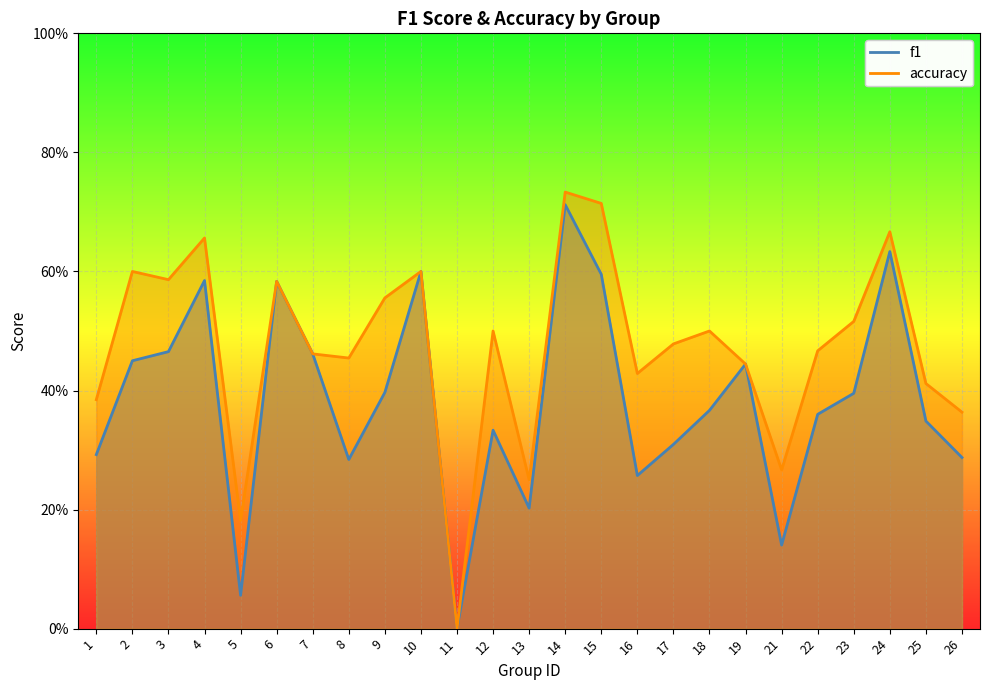

What is the difference between the f1 values at 16 and 13?

0.1